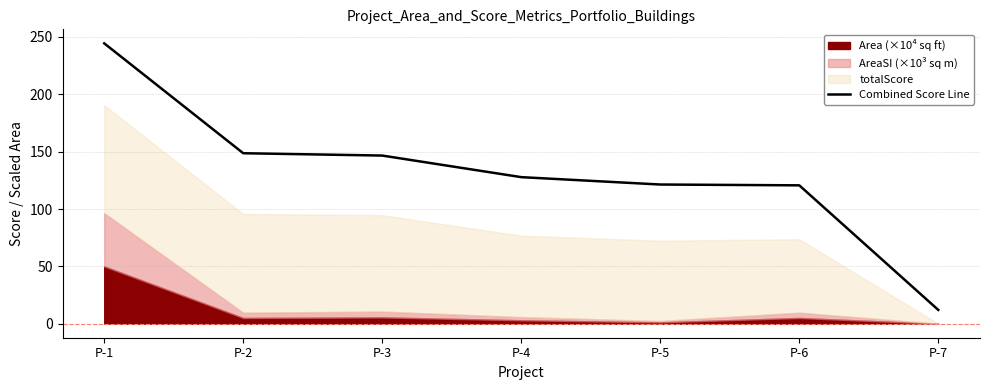

Between P-6 and P-3, which is larger?

P-3